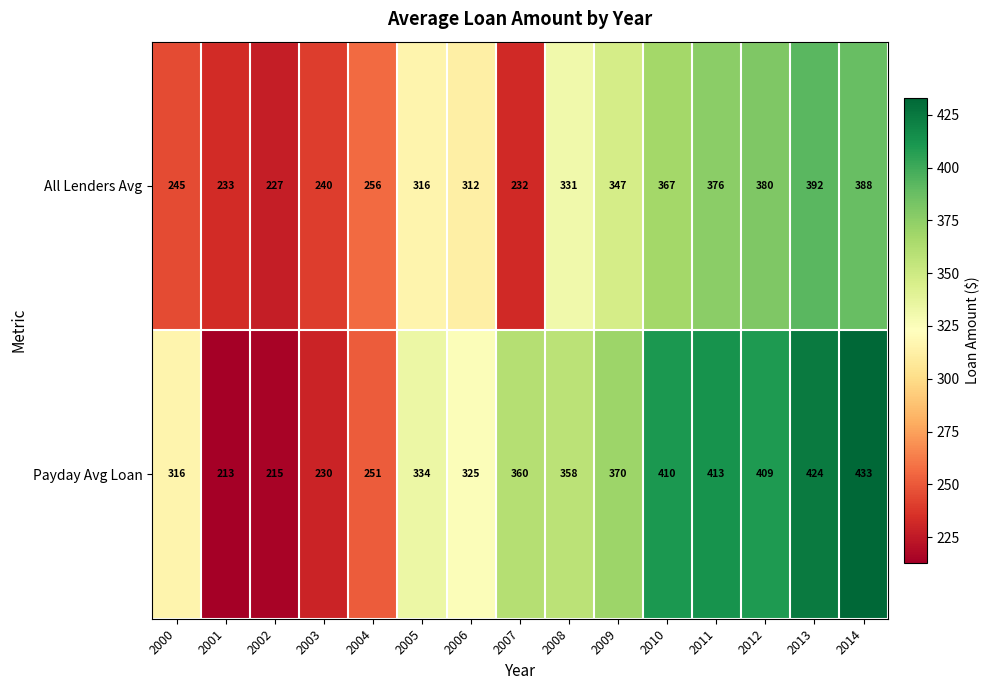

Is it true that All Lenders Avg equals 658 at 2013?

False